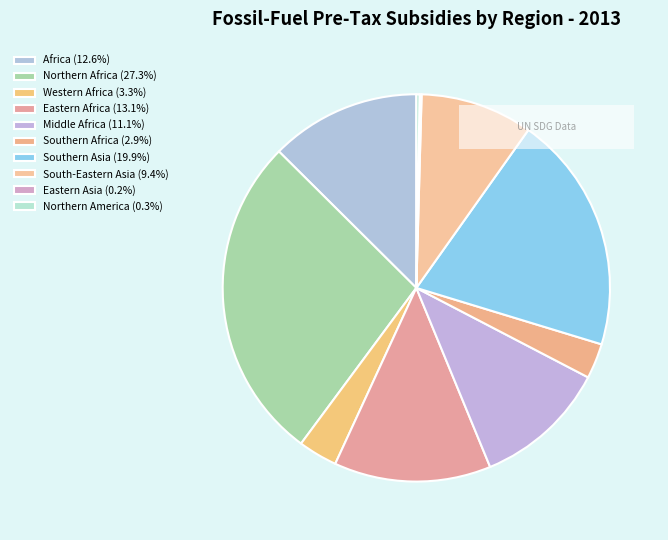

Is there a majority slice in this chart?

No